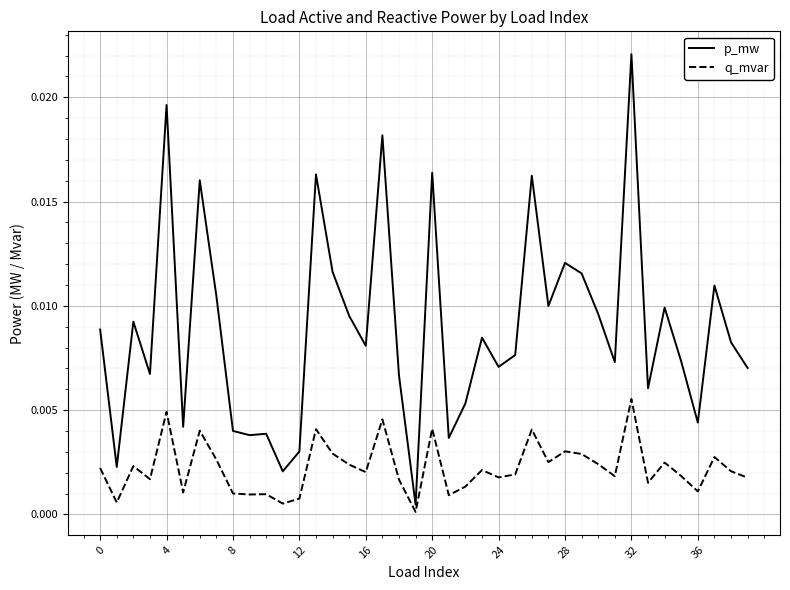

Which series has the largest total across all categories?

p_mw